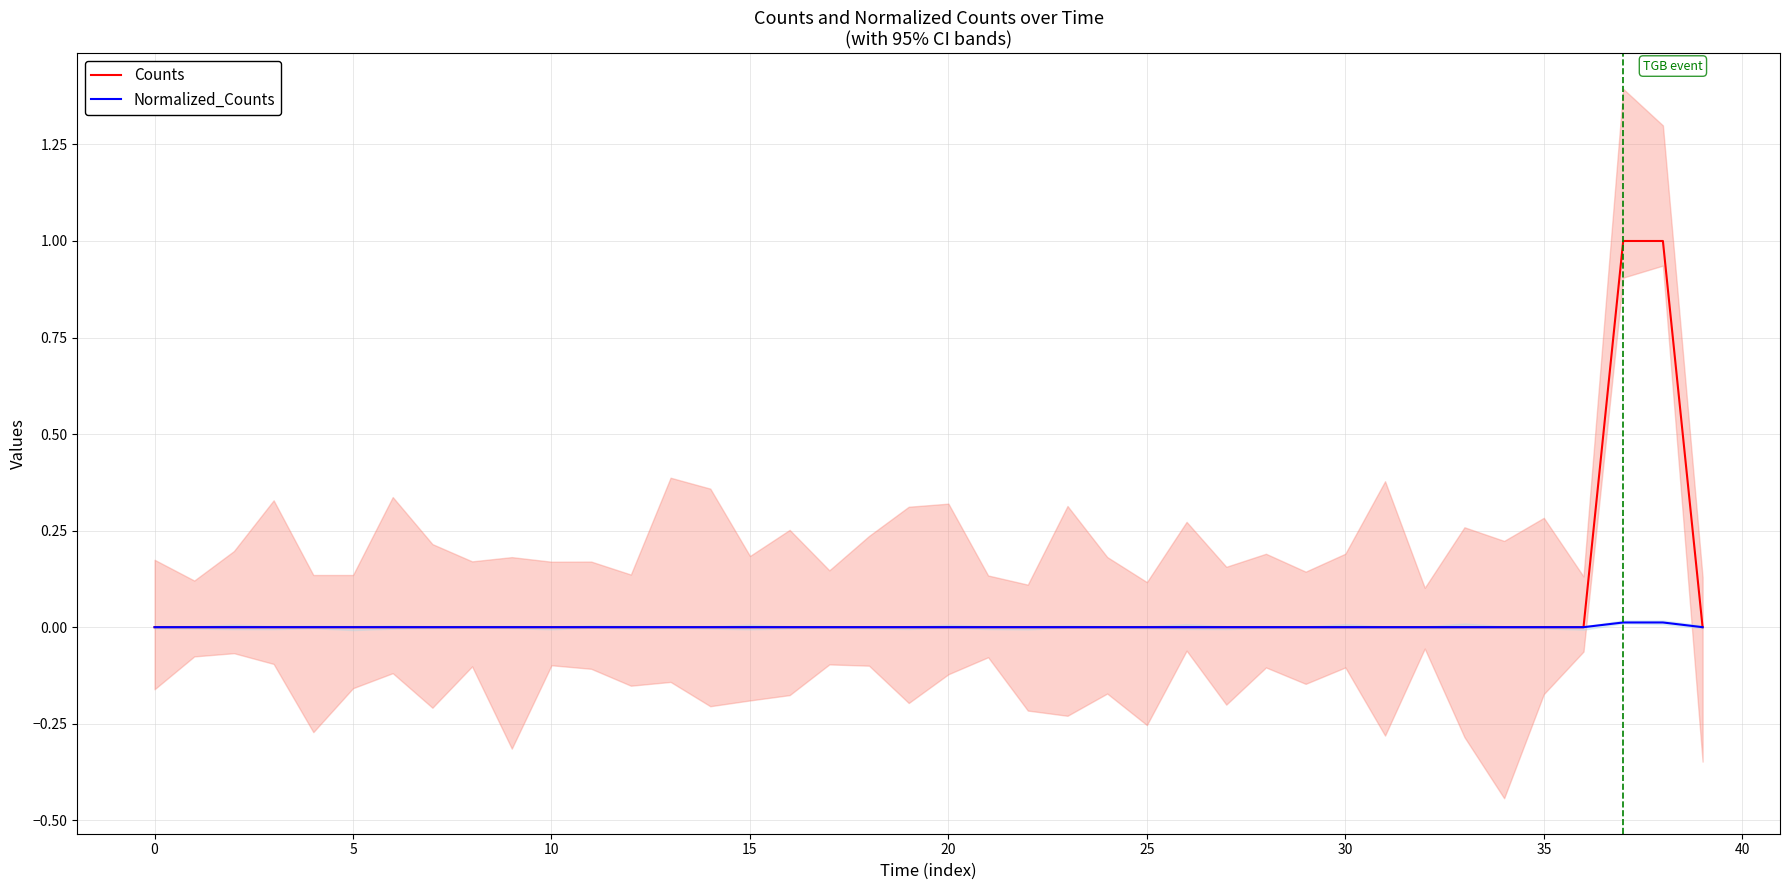

True or false: Counts and Normalized_Counts intersect in this chart.

False